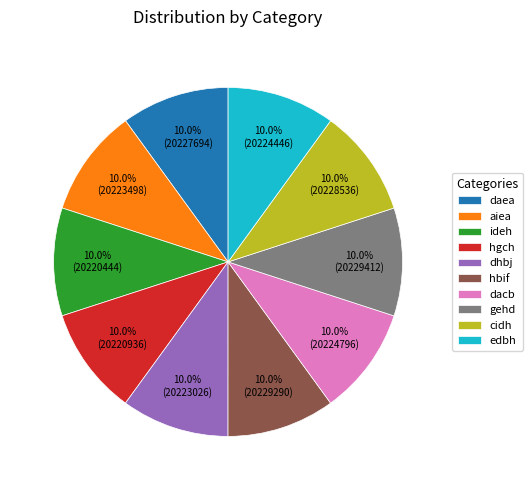

Approximately how many times larger is the value at gehd compared to hbif?

1.0